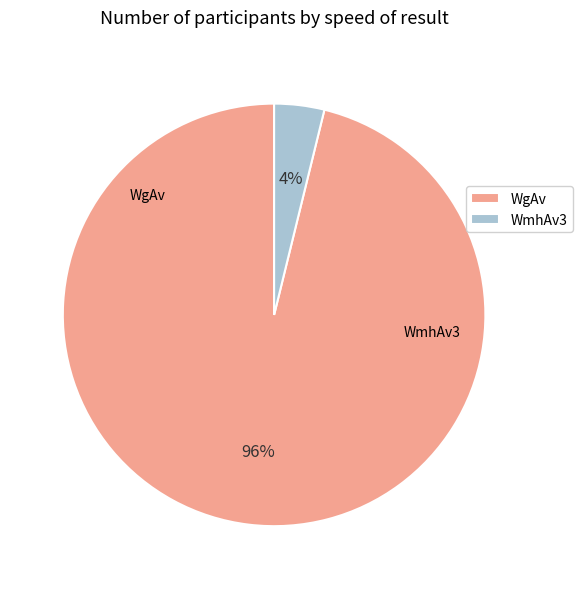

Do WgAv and WmhAv3 together represent more than half of the pie?

Yes